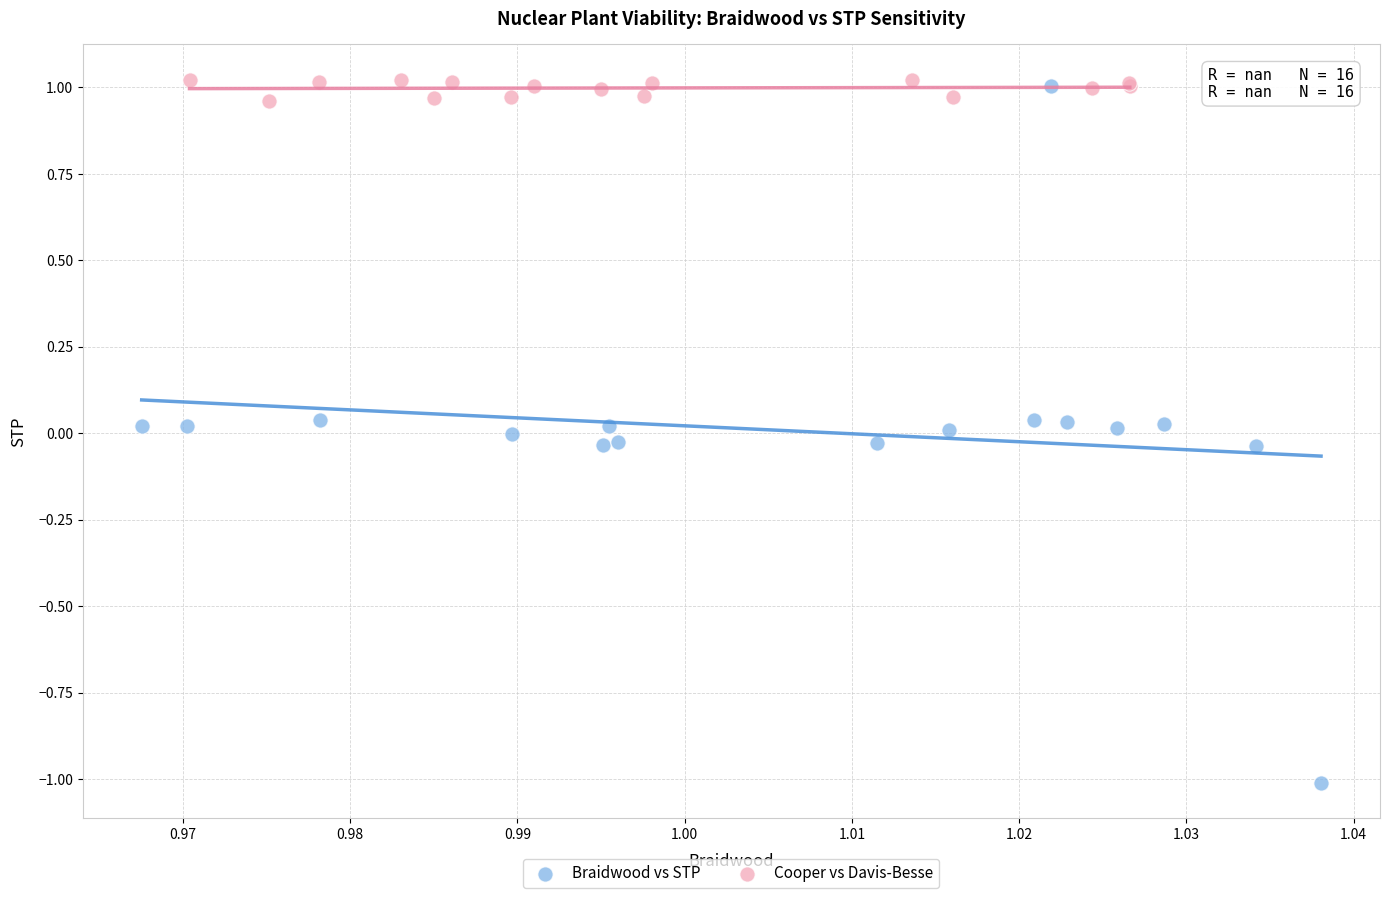

Which series reaches the minimum Y coordinate?

Braidwood vs STP